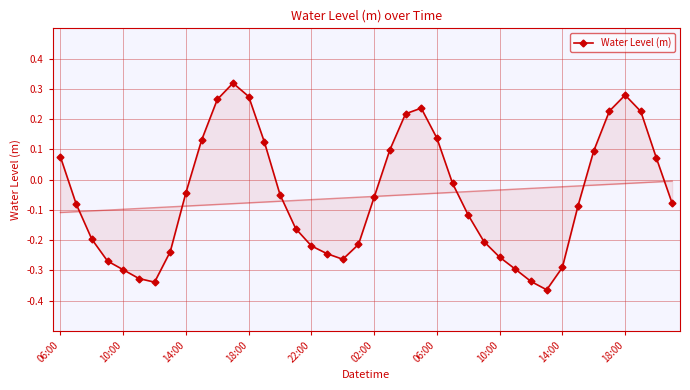

The value at 26 is -0.0. True or false?

False